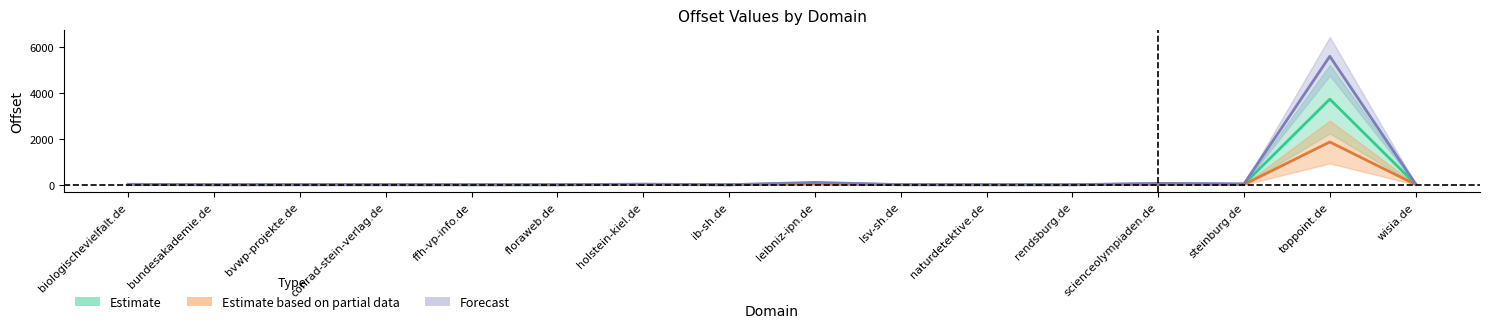

At which category does the chart reach its minimum across all series?

ib-sh.de